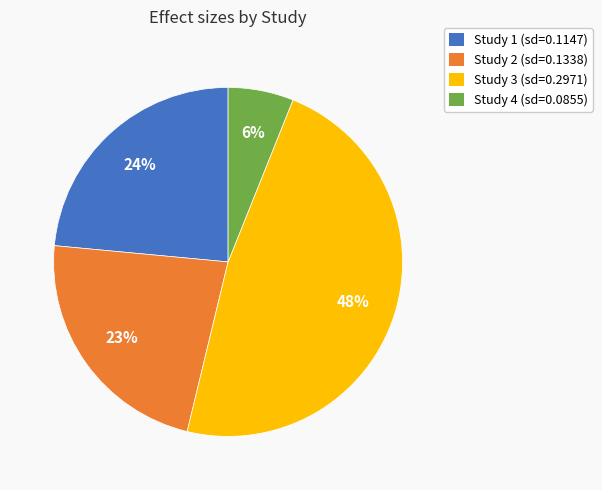

To the nearest percent, what portion does Study 3 (sd=0.2971) represent?

48%